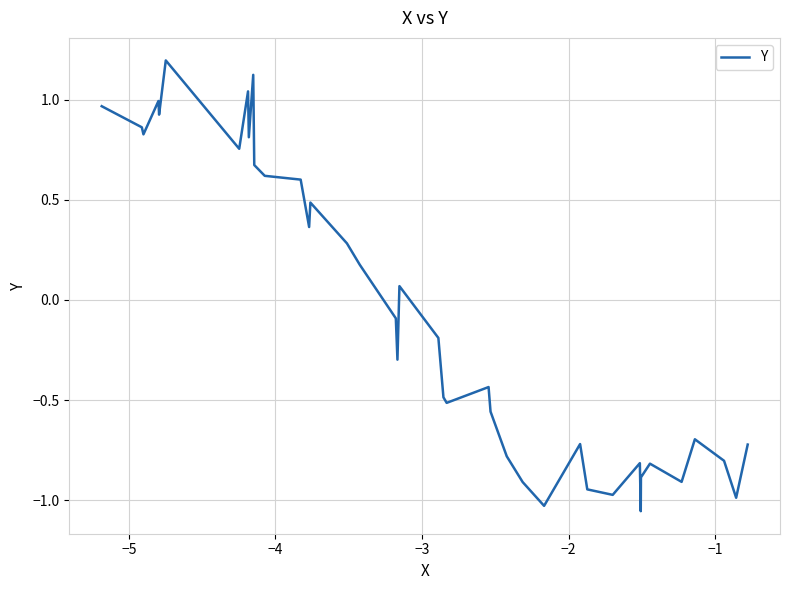

What is the greatest value displayed?

1.2